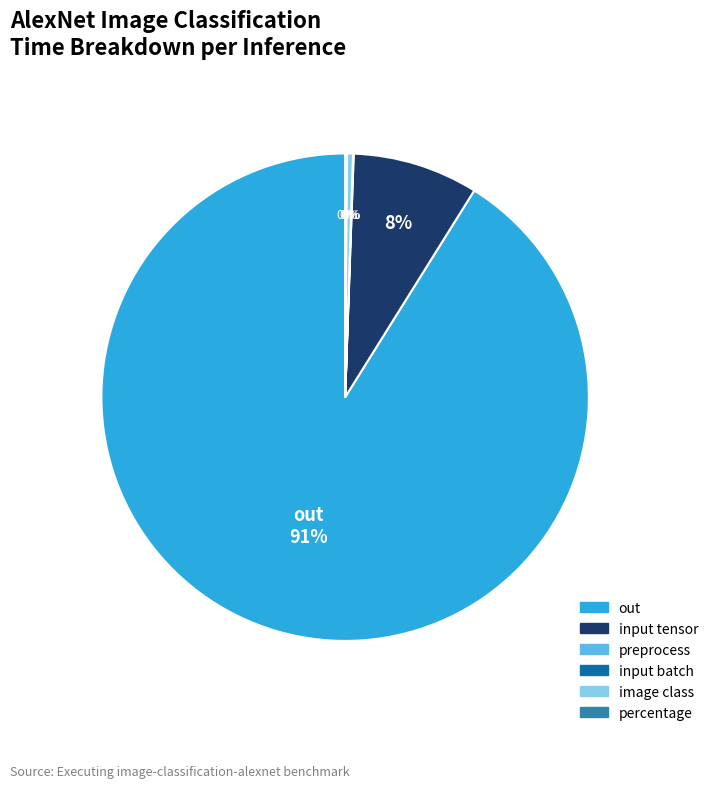

Which category has the biggest portion of the pie?

out